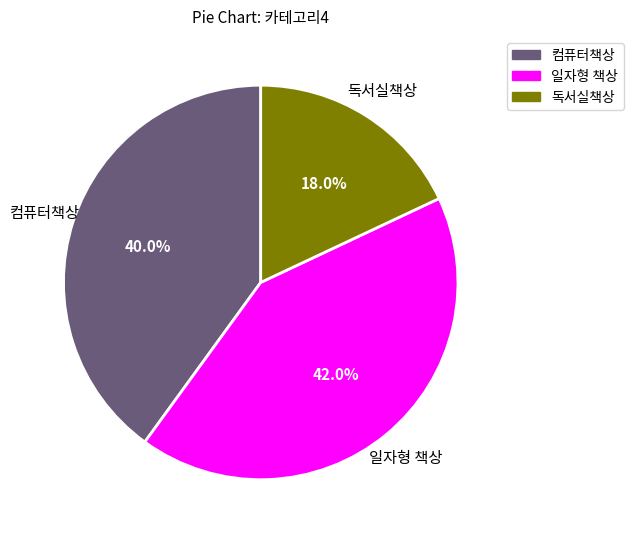

To the nearest percent, what is the average slice percentage?

33%